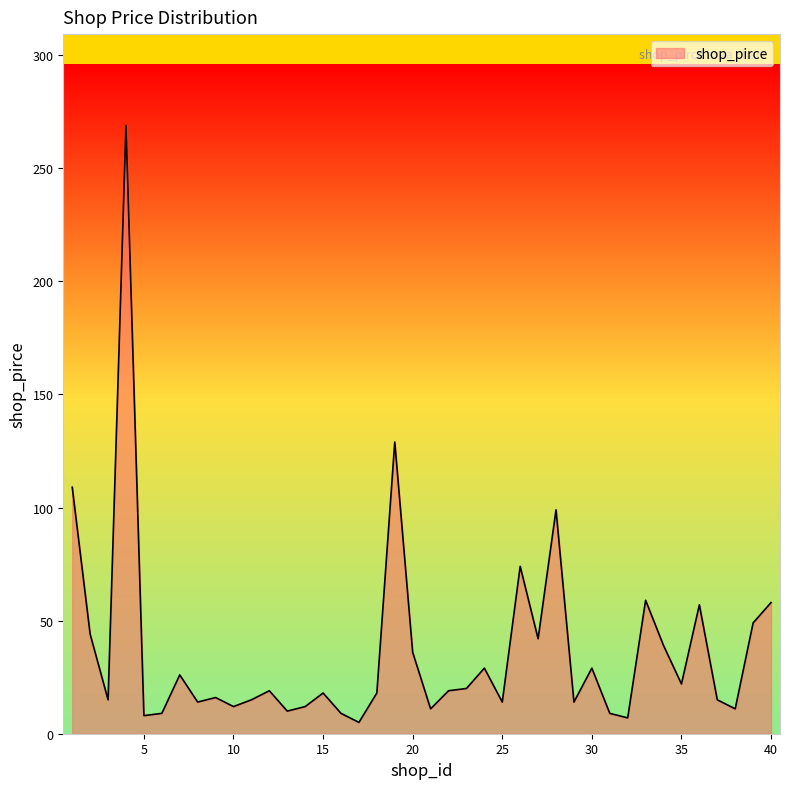

What is the difference between the maximum and minimum values?

264